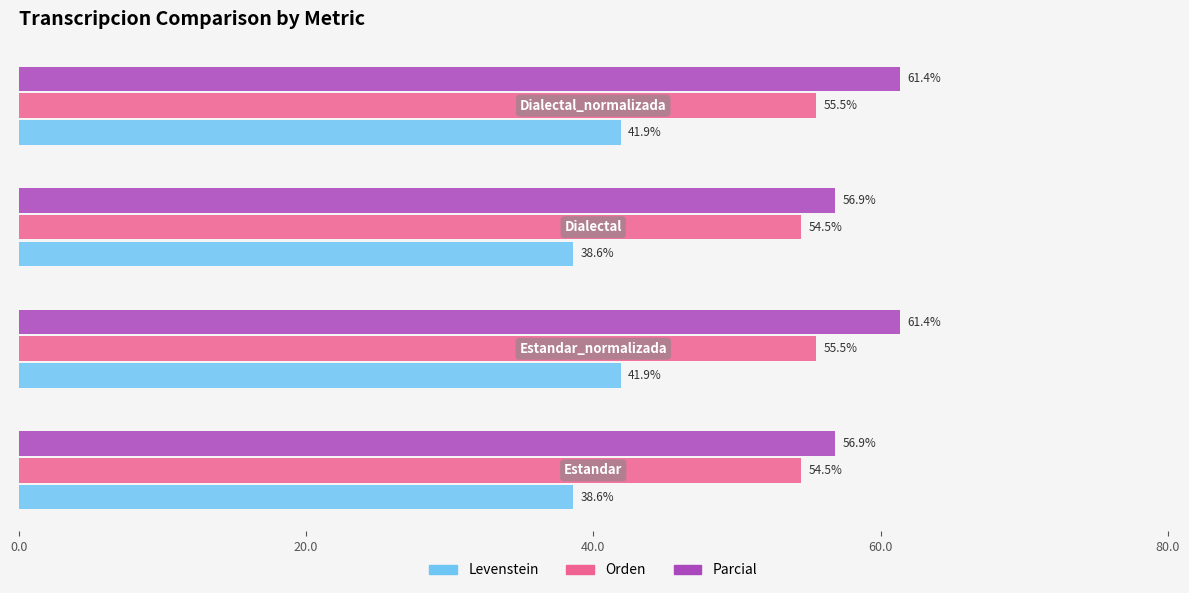

What is the highest value of the Orden series?

55.5